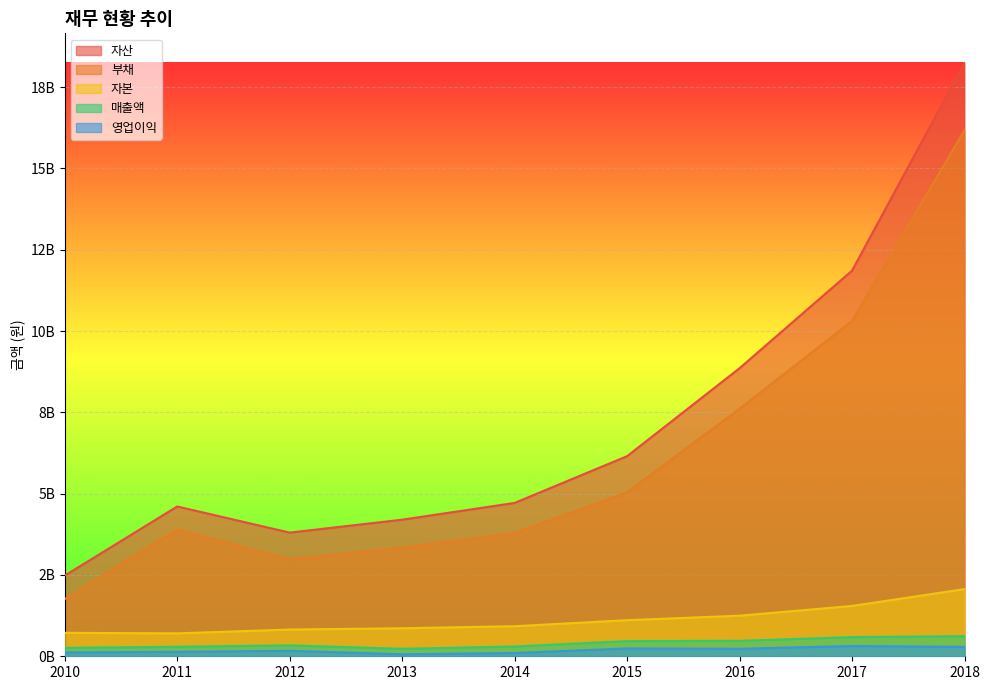

Reading left to right, transcribe all the data shown in this chart.

자산: 2480286453	4605545958	3801914639	4199051874	4714915521	6152210535	8857079152	11856581612	18239682415
부채: 1759196129	3901405253	2979867138	3338457912	3791067386	5042364267	7609040637	10309396111	16173909593
자본: 721090323	704140705	822047501	860593961	923848135	1109846268	1248038515	1547185501	2065772822
매출액: 259252972	292228894	335991983	229093334	300566505	466327800	473534702	589173571	618075666
영업이익: 118833669	137009541	168032937	62770016	100967960	241431161	230691722	315848427	288982132